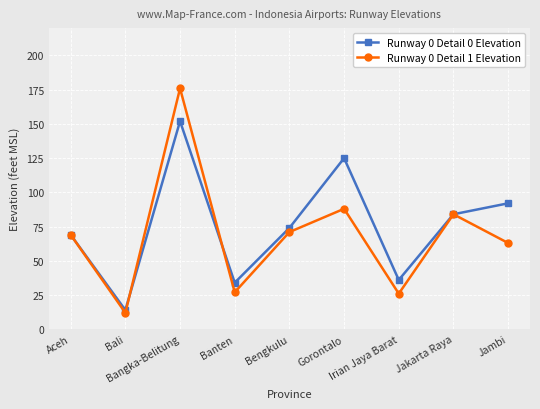

Is the value of Runway 0 Detail 0 Elevation at Banten greater than the value of Runway 0 Detail 1 Elevation at Bengkulu?

No